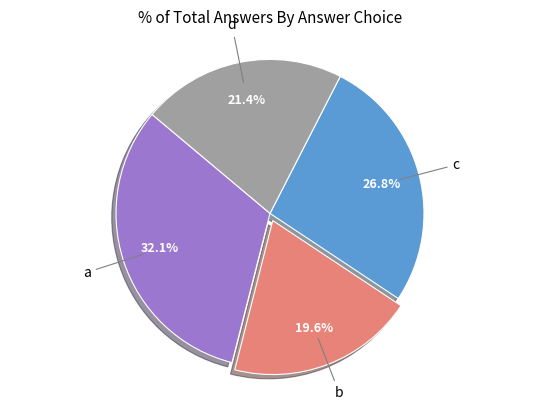

To the nearest percent, what percentage of the pie is c?

27%